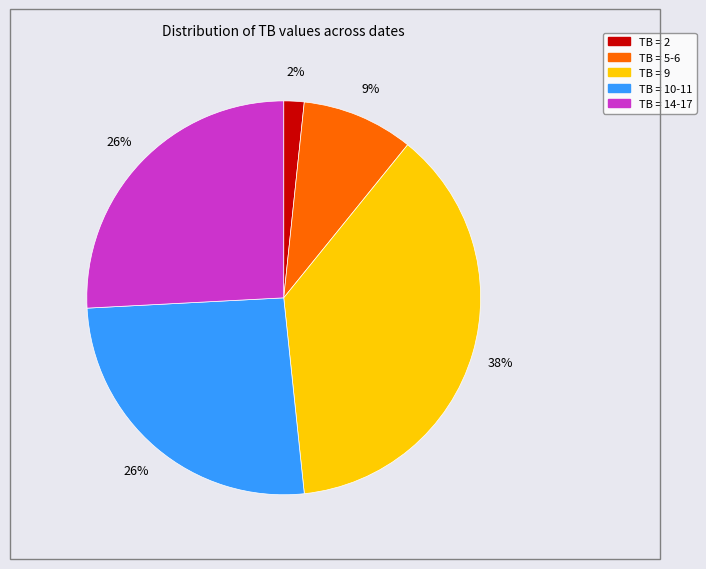

To the nearest percent, what is the average slice percentage?

20%